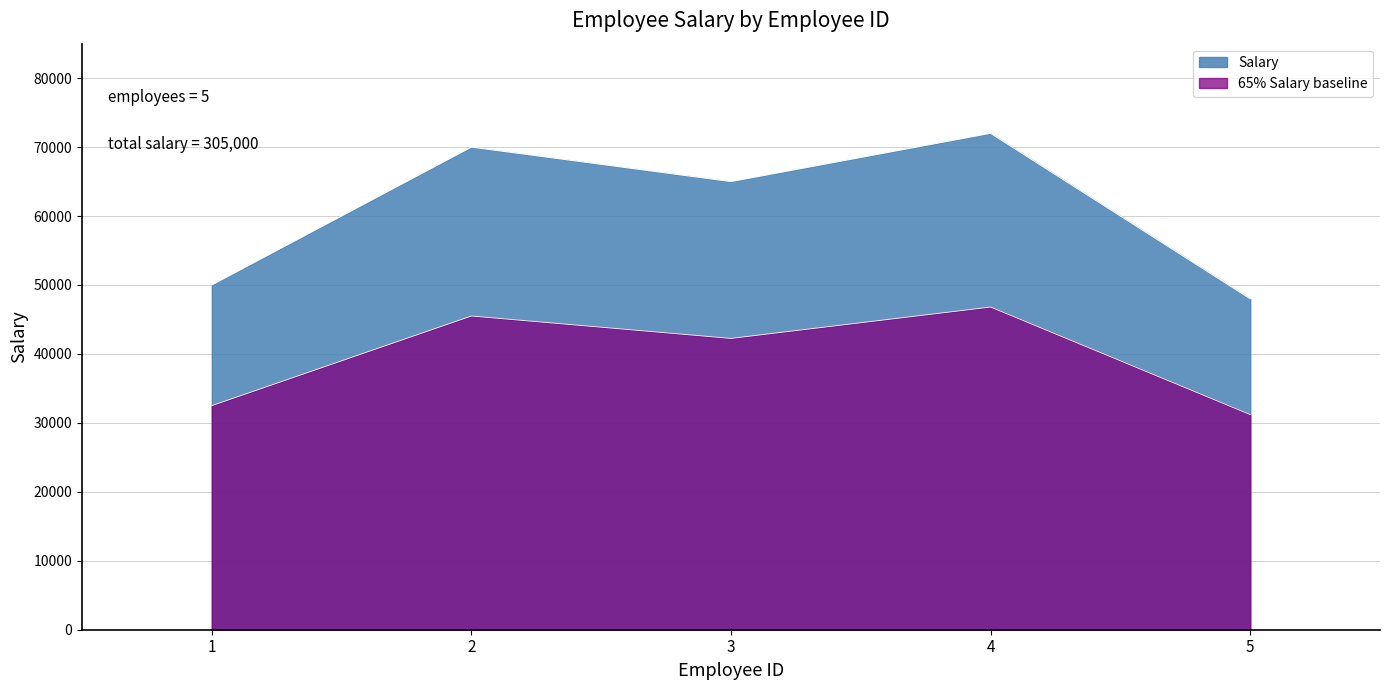

What is the change in value from 1 to 4?

+22000